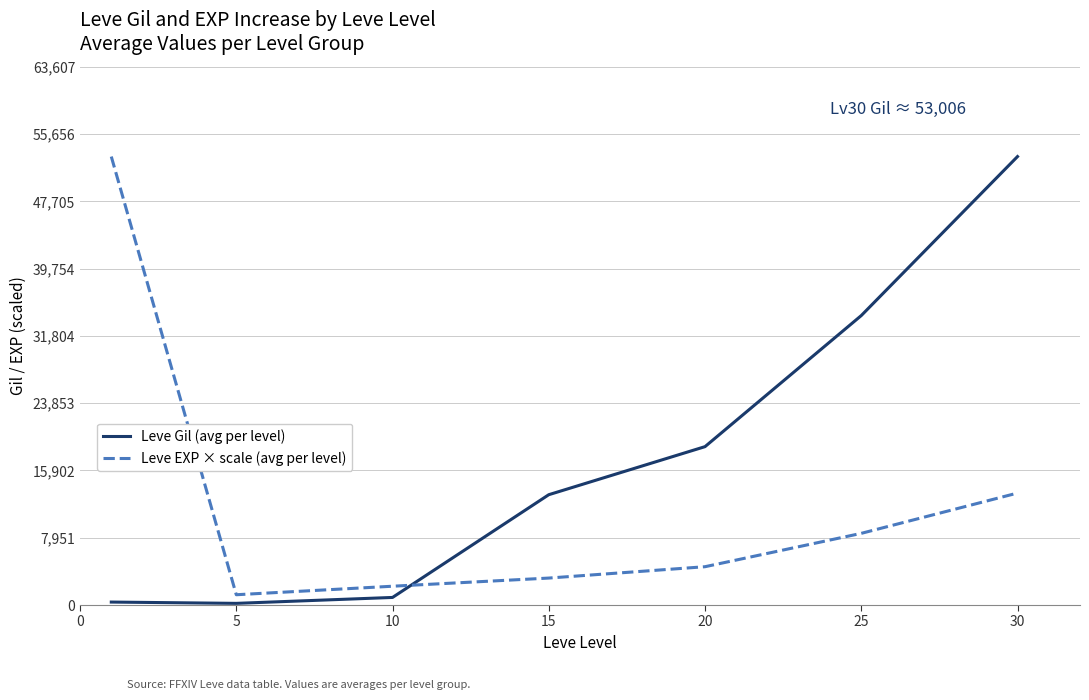

True or false: Leve Gil (avg per level) and Leve EXP × scale (avg per level) intersect in this chart.

True